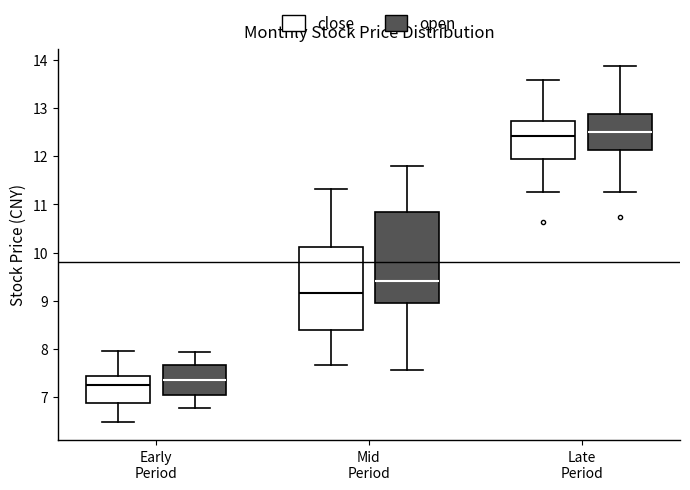

Which box is the tallest, from its lower edge to its upper edge?

Mid Period (open)